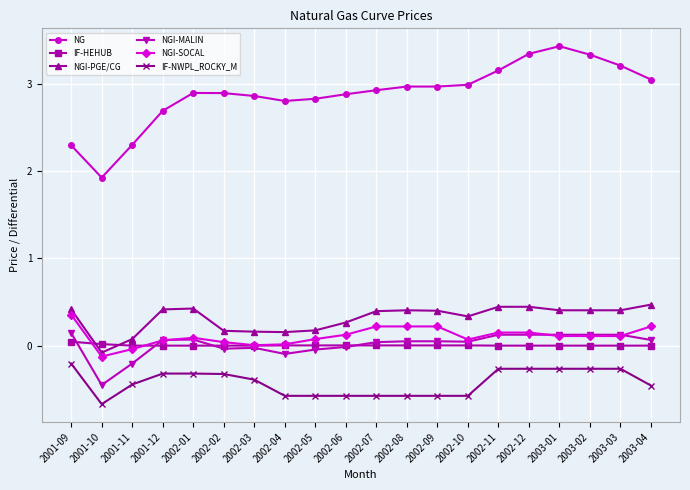

Where is the first local minimum for NGI-PGE/CG?

2001-10